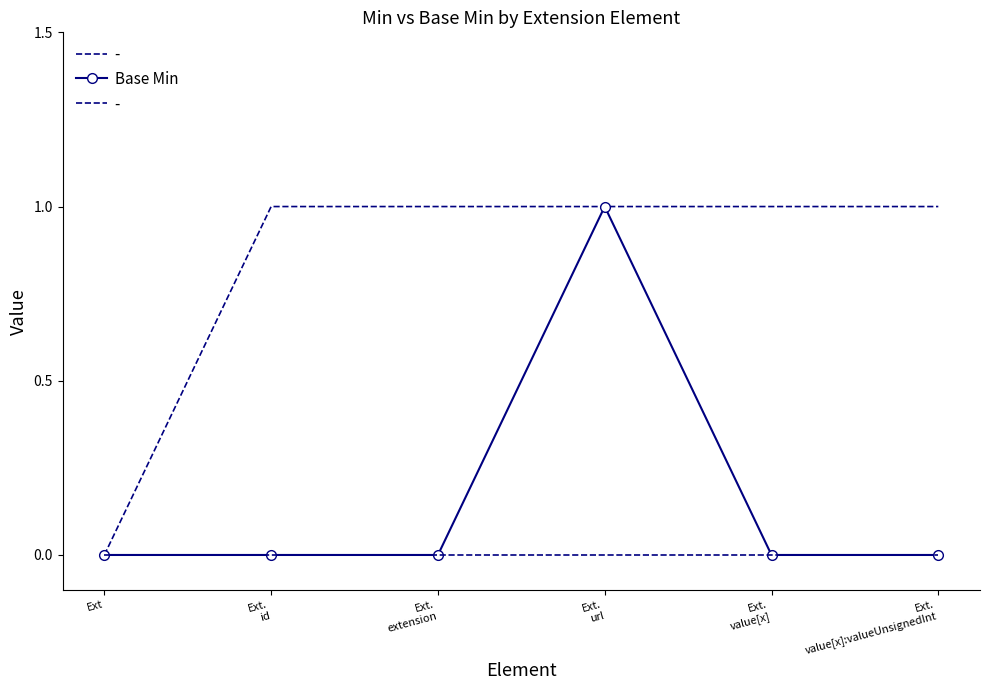

Reading left to right, list all the values displayed in this chart.

0	0	0	1	0	0